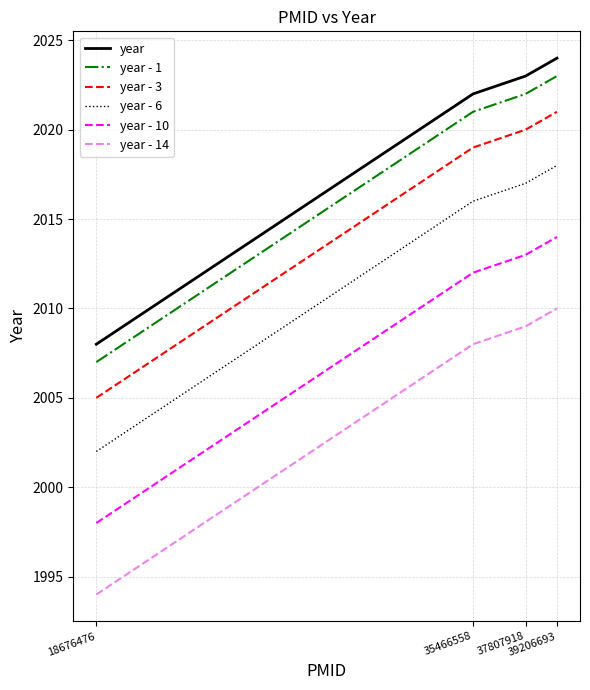

True or false: year - 6 and year - 3 intersect in this chart.

False